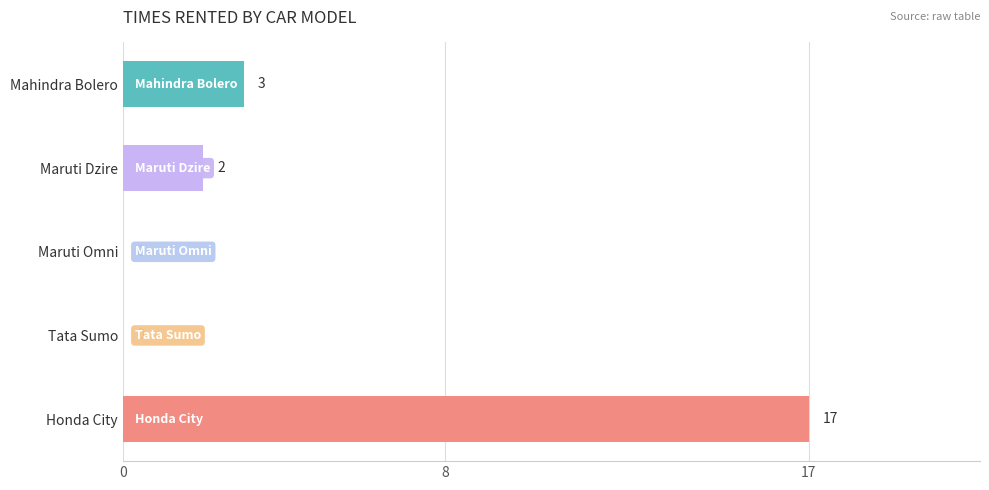

True or false: the data shows 11 at Honda City.

False